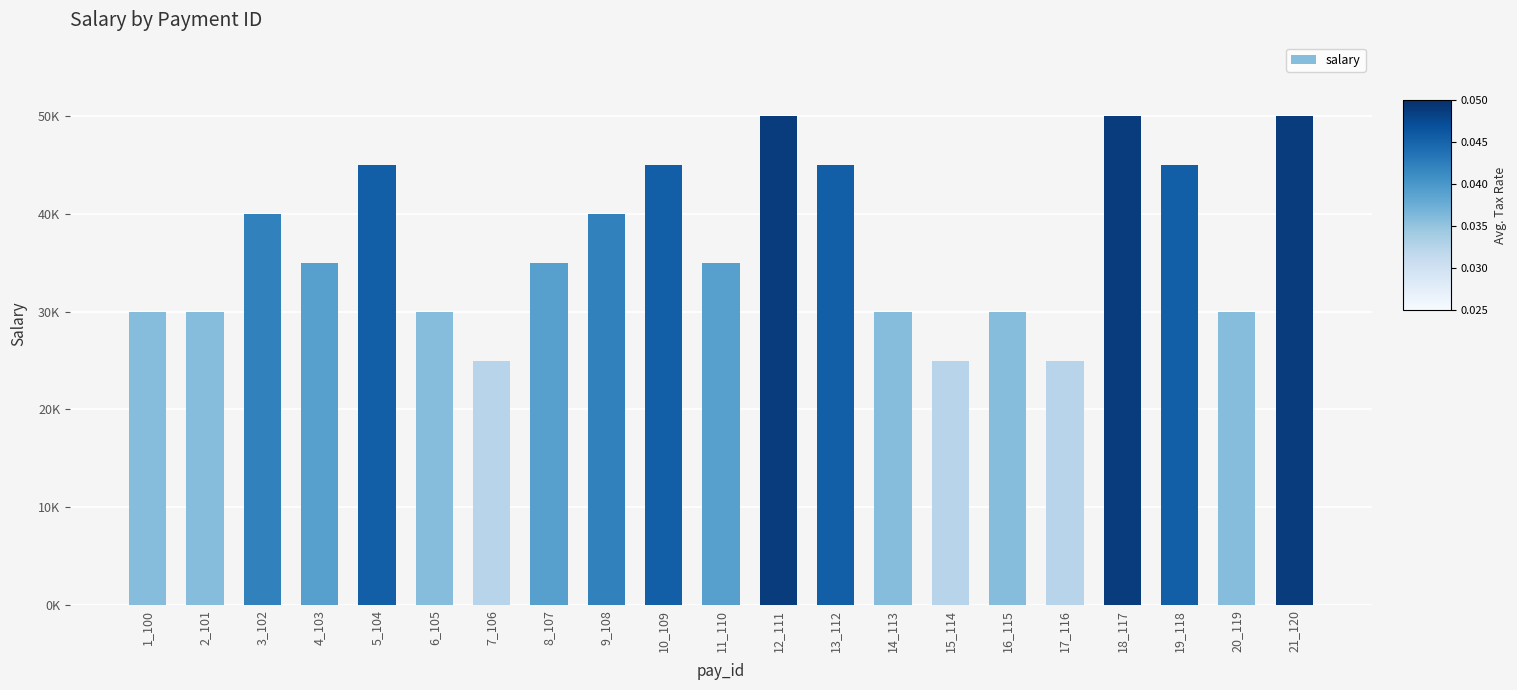

Reading left to right, transcribe all the data shown in this chart.

30000	30000	40000	35000	45000	30000	25000	35000	40000	45000	35000	50000	45000	30000	25000	30000	25000	50000	45000	30000	50000